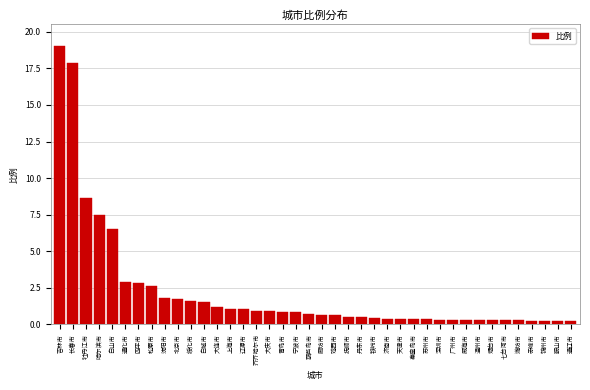

At which category does the chart reach its peak across all series?

吉林市